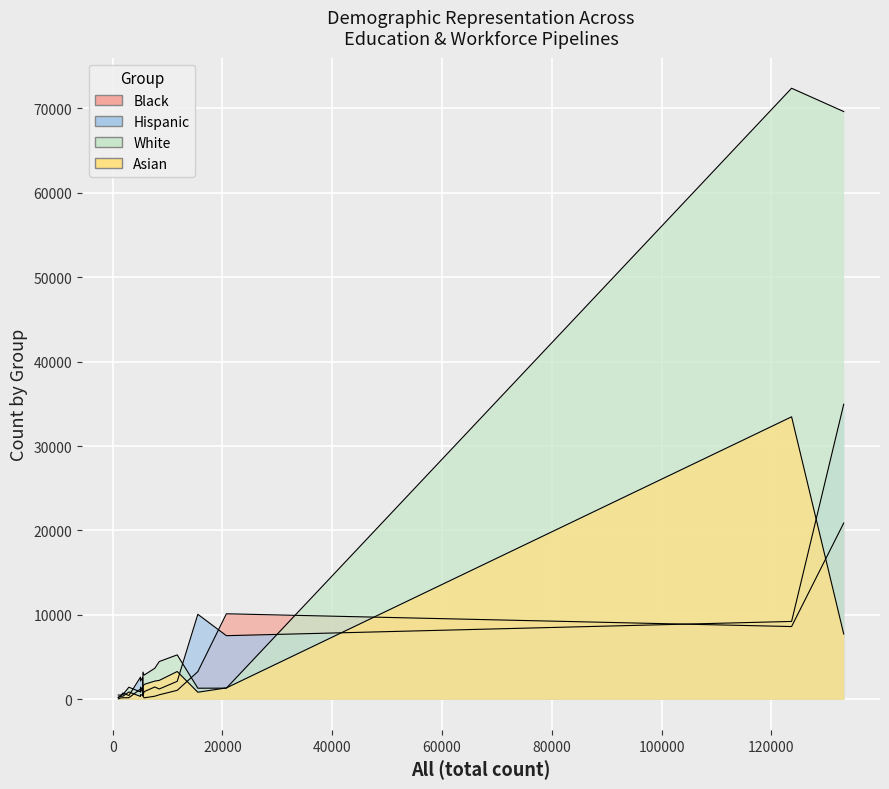

What is the maximum value for Hispanic?

34946